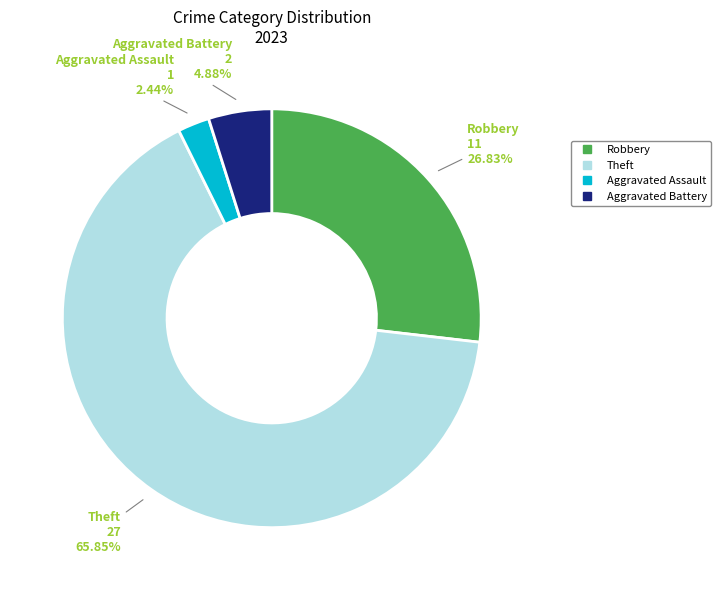

Is there a majority slice in this chart?

Yes